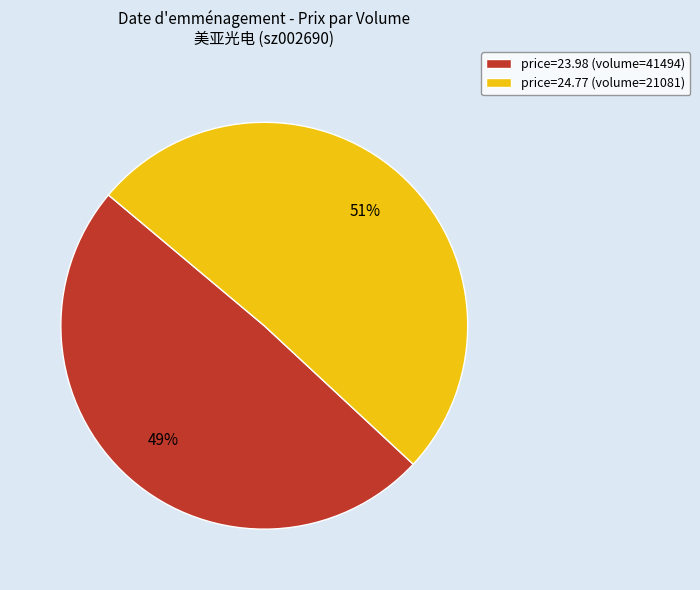

Rank the categories by value from lowest to highest.

price=23.98 (volume=41494), price=24.77 (volume=21081)